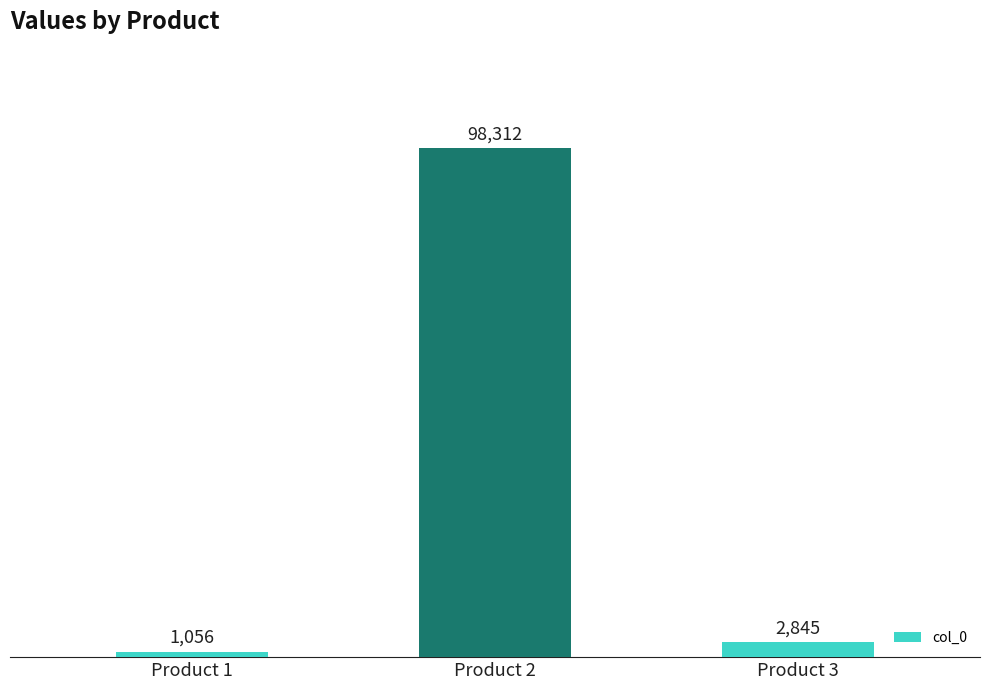

What is the approximate value at Product 1, to the nearest 100?

1100